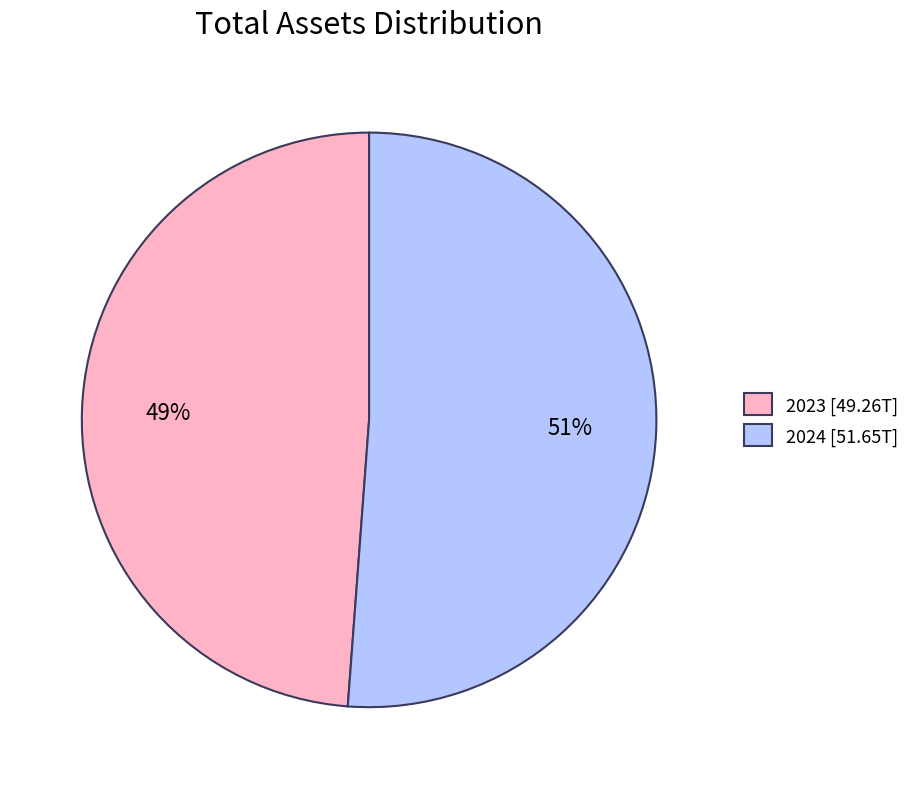

Does any single category account for the majority?

Yes